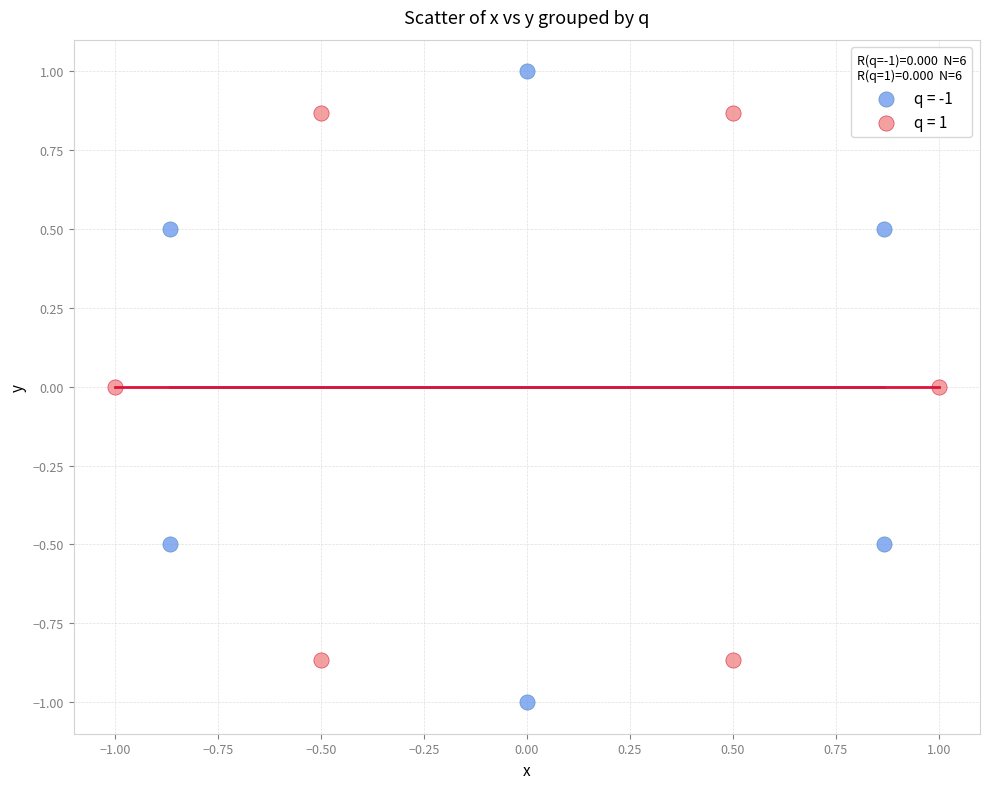

Which series has the widest spread of Y values?

q = -1